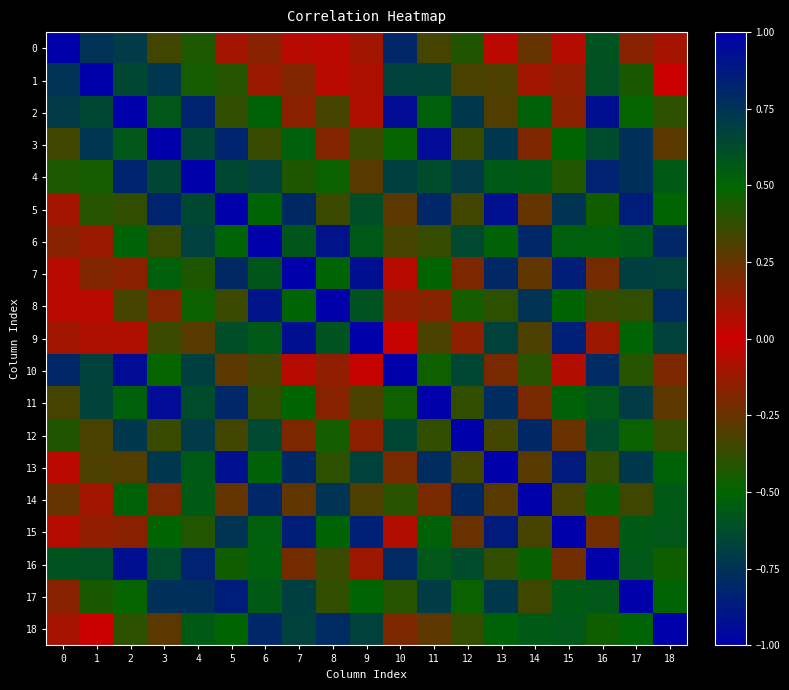

Reading left to right, extract all data points from this chart.

row_0: 1.0	0.8	0.7	0.3	0.4	0.1	0.2	-0.1	0.0	-0.1	0.8	0.3	0.4	0.0	0.2	-0.1	0.6	0.2	0.1
row_1: 0.8	1.0	0.6	0.7	0.4	0.4	0.1	0.2	-0.0	0.1	0.7	0.7	0.3	0.3	0.1	0.1	0.6	0.4	-0.0
row_2: 0.7	0.6	1.0	0.6	0.8	0.4	0.5	0.2	0.3	0.1	0.9	0.5	0.7	0.3	0.5	0.2	0.9	0.5	0.4
row_3: 0.3	0.7	0.6	1.0	0.7	0.8	0.4	0.5	0.2	0.4	0.5	0.9	0.4	0.7	0.2	0.5	0.6	0.8	0.3
row_4: 0.4	0.4	0.8	0.7	1.0	0.6	0.7	0.4	0.5	0.3	0.7	0.6	0.7	0.6	0.6	0.4	0.8	0.8	0.6
row_5: 0.1	0.4	0.4	0.8	0.6	1.0	0.5	0.8	0.4	0.6	0.3	0.8	0.3	0.9	0.3	0.7	0.5	0.9	0.5
row_6: 0.2	0.1	0.5	0.4	0.7	0.5	1.0	0.6	0.9	0.6	0.3	0.4	0.6	0.5	0.8	0.5	0.5	0.6	0.8
row_7: -0.1	0.2	0.2	0.5	0.4	0.8	0.6	1.0	0.5	0.9	0.1	0.5	0.2	0.8	0.3	0.8	0.2	0.7	0.7
row_8: 0.0	-0.0	0.3	0.2	0.5	0.4	0.9	0.5	1.0	0.6	0.1	0.2	0.5	0.4	0.7	0.5	0.4	0.4	0.8
row_9: -0.1	0.1	0.1	0.4	0.3	0.6	0.6	0.9	0.6	1.0	-0.0	0.3	0.2	0.7	0.3	0.8	0.1	0.5	0.7
row_10: 0.8	0.7	0.9	0.5	0.7	0.3	0.3	0.1	0.1	-0.0	1.0	0.5	0.6	0.2	0.4	0.1	0.8	0.4	0.2
row_11: 0.3	0.7	0.5	0.9	0.6	0.8	0.4	0.5	0.2	0.3	0.5	1.0	0.4	0.8	0.2	0.5	0.6	0.7	0.3
row_12: 0.4	0.3	0.7	0.4	0.7	0.3	0.6	0.2	0.5	0.2	0.6	0.4	1.0	0.3	0.8	0.2	0.6	0.5	0.4
row_13: 0.0	0.3	0.3	0.7	0.6	0.9	0.5	0.8	0.4	0.7	0.2	0.8	0.3	1.0	0.3	0.9	0.4	0.7	0.5
row_14: 0.2	0.1	0.5	0.2	0.6	0.3	0.8	0.3	0.7	0.3	0.4	0.2	0.8	0.3	1.0	0.3	0.5	0.3	0.6
row_15: -0.1	0.1	0.2	0.5	0.4	0.7	0.5	0.8	0.5	0.8	0.1	0.5	0.2	0.9	0.3	1.0	0.2	0.6	0.6
row_16: 0.6	0.6	0.9	0.6	0.8	0.5	0.5	0.2	0.4	0.1	0.8	0.6	0.6	0.4	0.5	0.2	1.0	0.6	0.5
row_17: 0.2	0.4	0.5	0.8	0.8	0.9	0.6	0.7	0.4	0.5	0.4	0.7	0.5	0.7	0.3	0.6	0.6	1.0	0.5
row_18: 0.1	-0.0	0.4	0.3	0.6	0.5	0.8	0.7	0.8	0.7	0.2	0.3	0.4	0.5	0.6	0.6	0.5	0.5	1.0